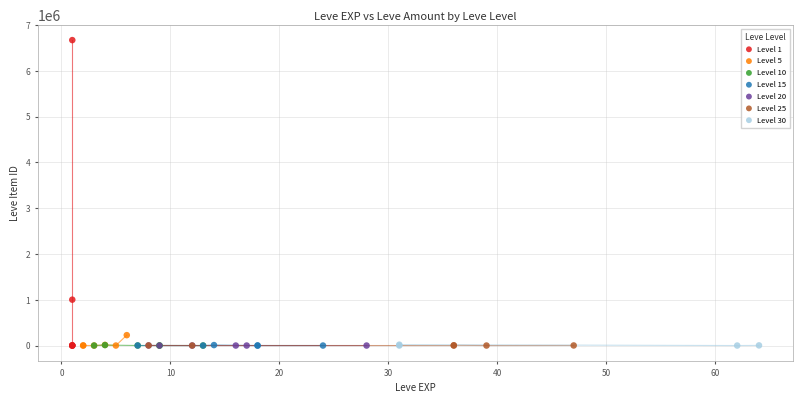

What are all the series names shown in the legend?

Level 1, Level 5, Level 10, Level 15, Level 20, Level 25, Level 30